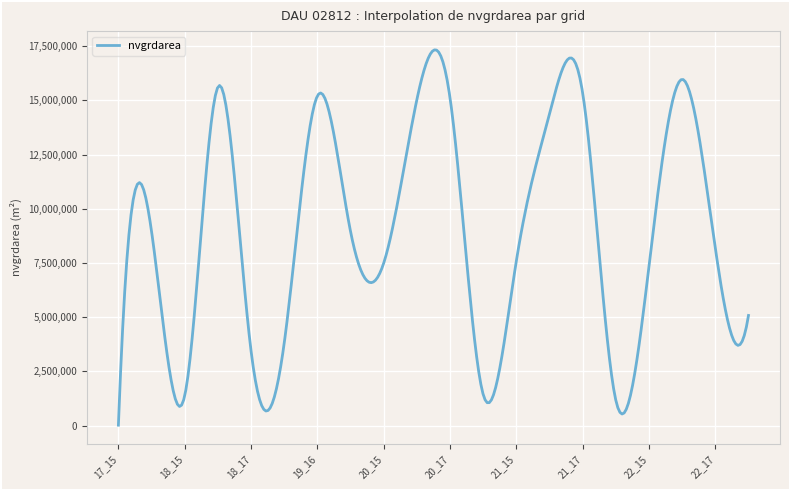

What is the difference between the maximum and minimum values?

17311069.0